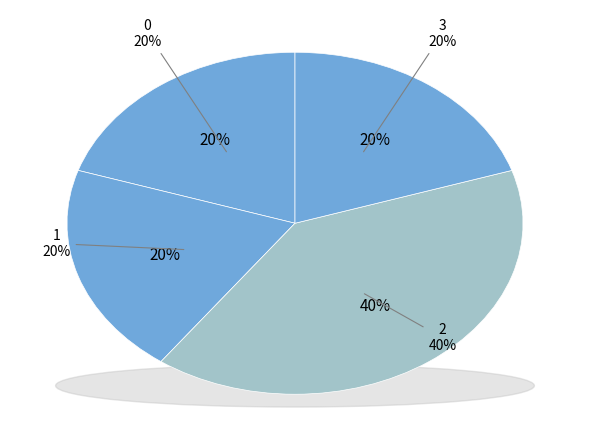

Does 1563894158 account for over 50% of the chart?

No